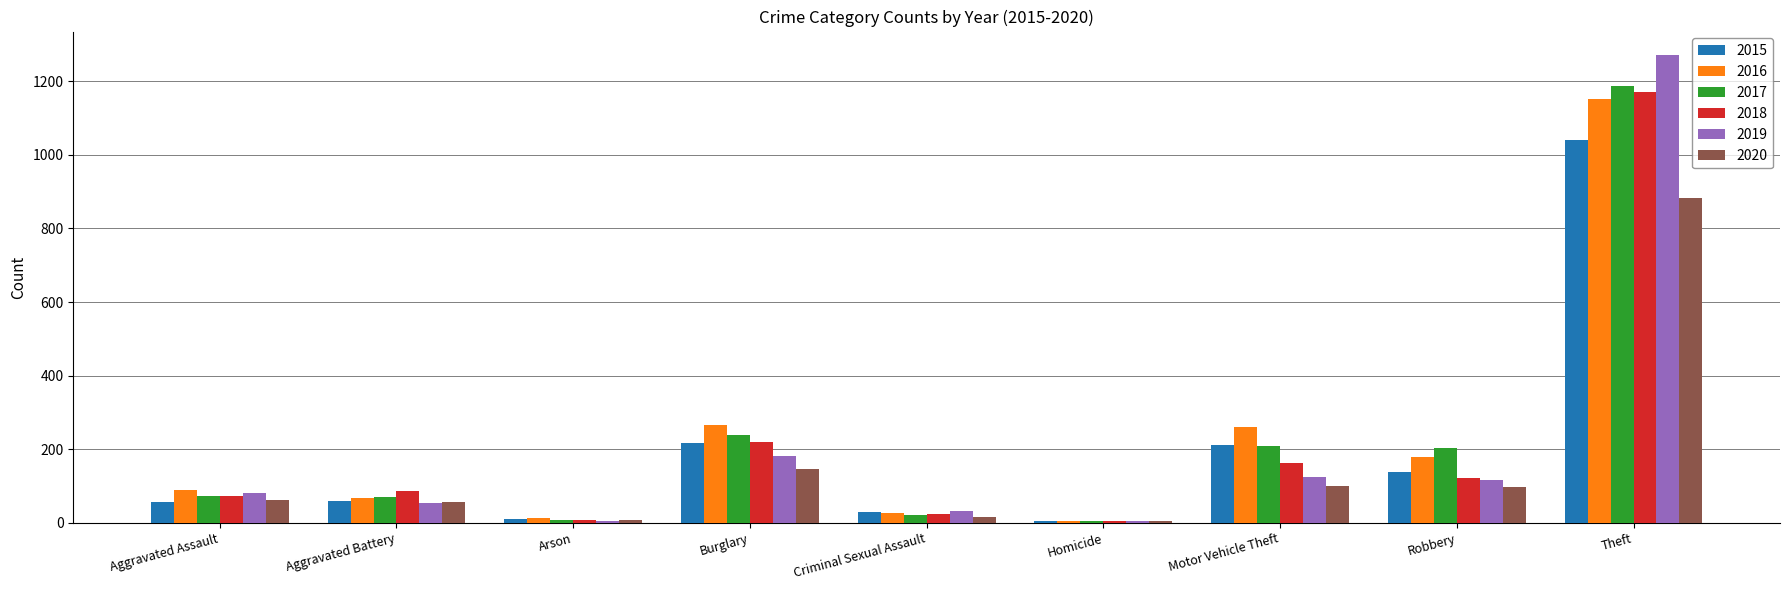

The value of 2019 at Burglary is 182. True or false?

True